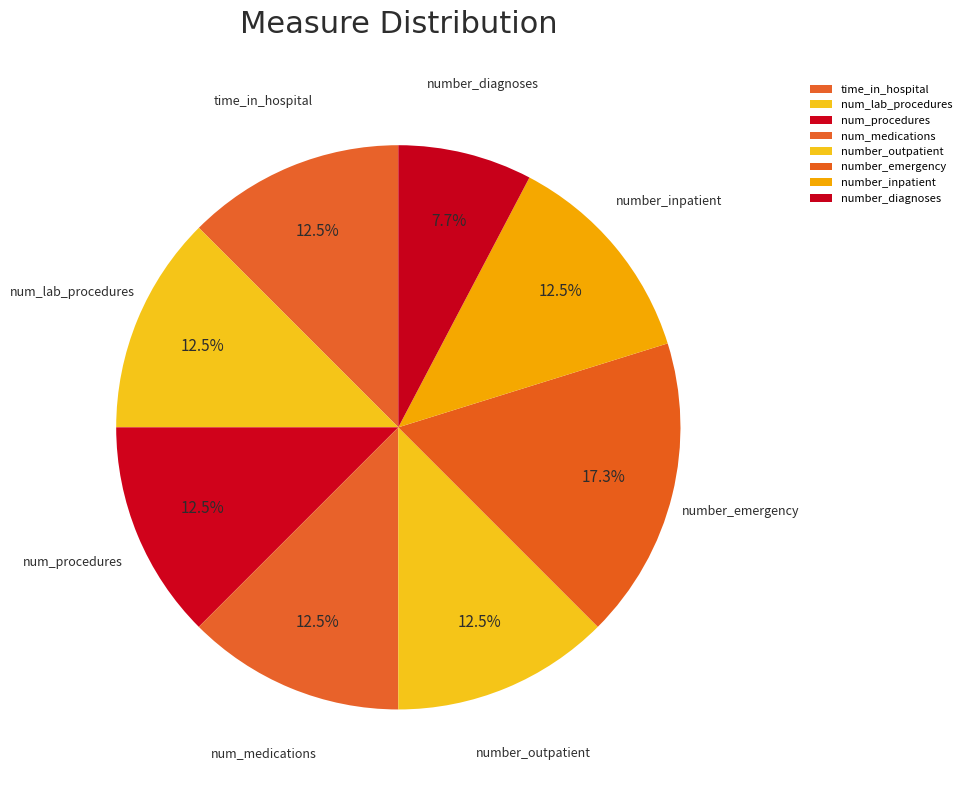

How much of the chart is everything except number_emergency?

82.7%